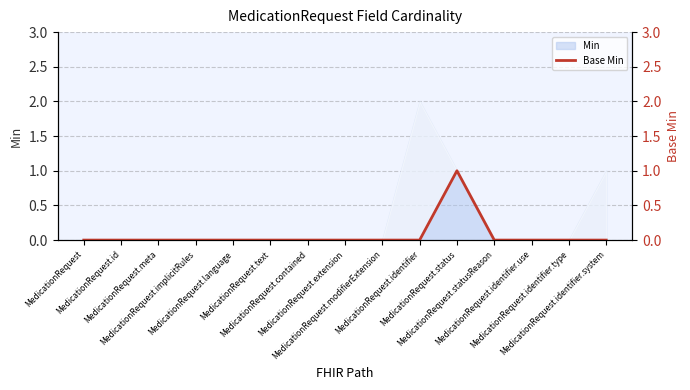

The value at MedicationRequest.extension is 0. True or false?

True